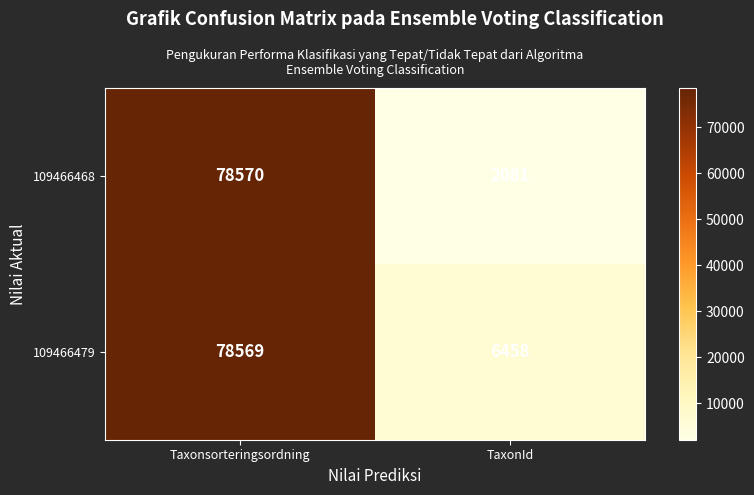

Between Taxonsorteringsordning and TaxonId, which series saw the biggest shift?

109466468